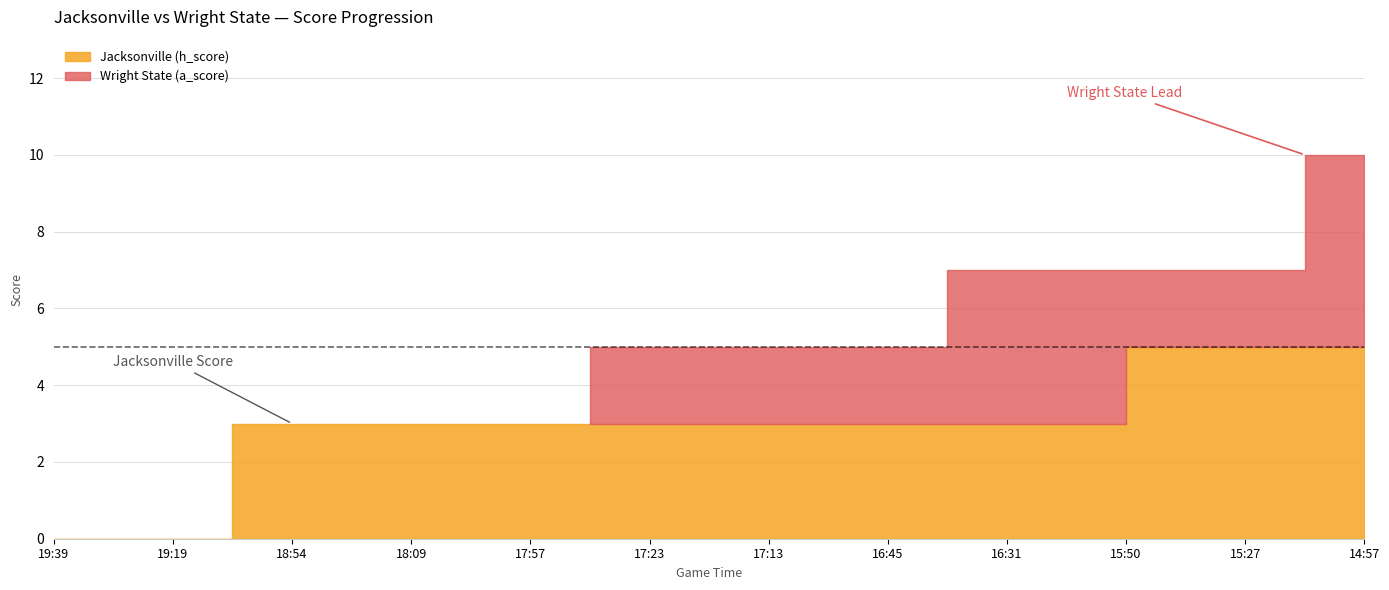

Which category has the lowest value in the Wright State (a_score) series?

19:39